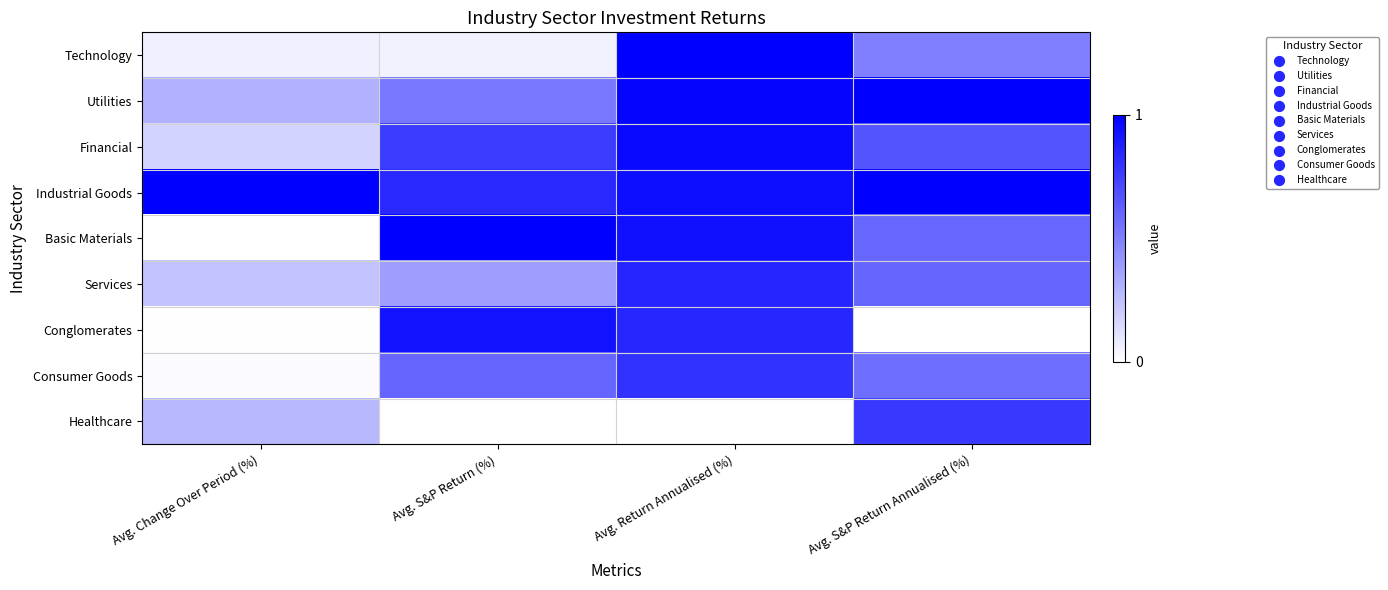

Rank the series at Avg. S&P Return (%) from highest to lowest value.

Basic Materials, Conglomerates, Industrial Goods, Financial, Consumer Goods, Utilities, Services, Technology, Healthcare